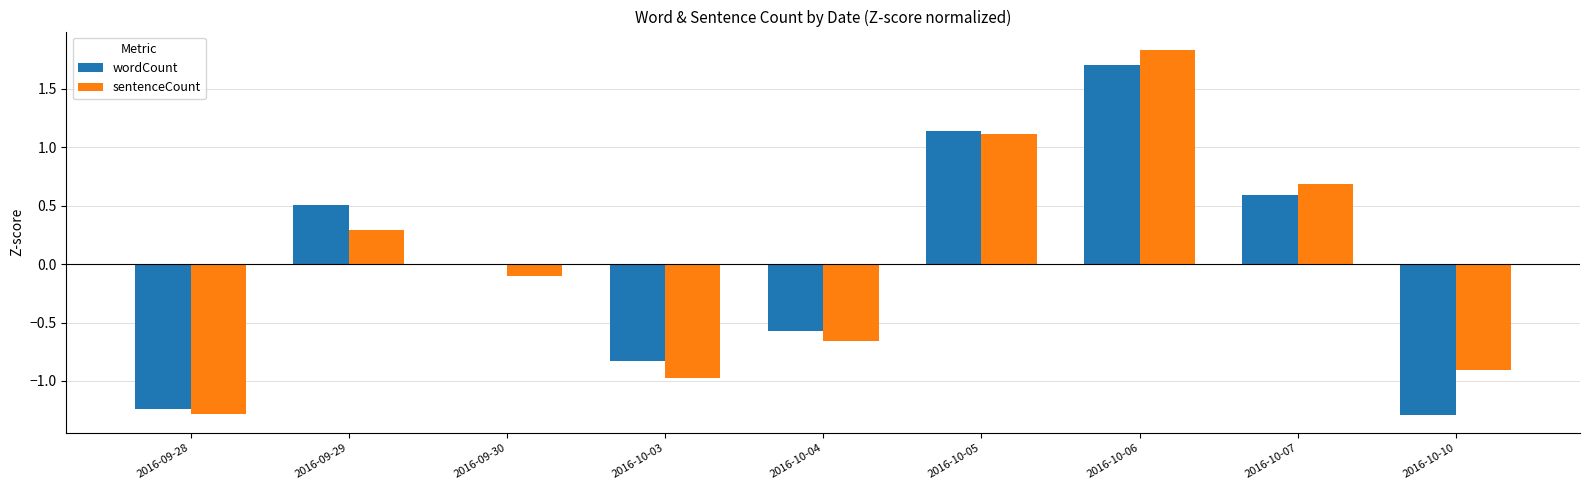

What are all the series names shown in the legend?

wordCount, sentenceCount